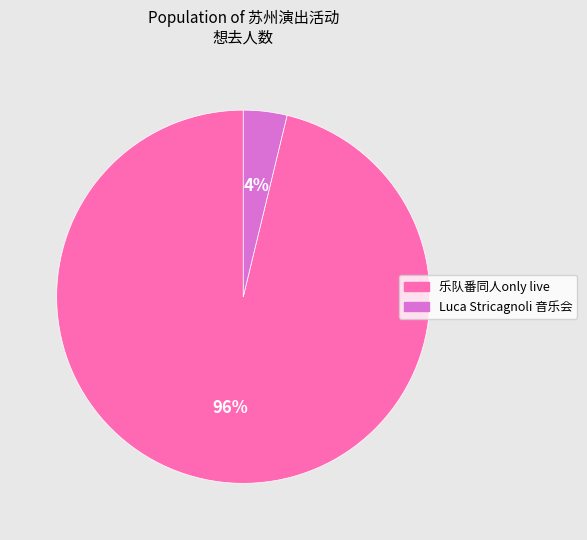

To the nearest percent, what is the average slice percentage?

50%